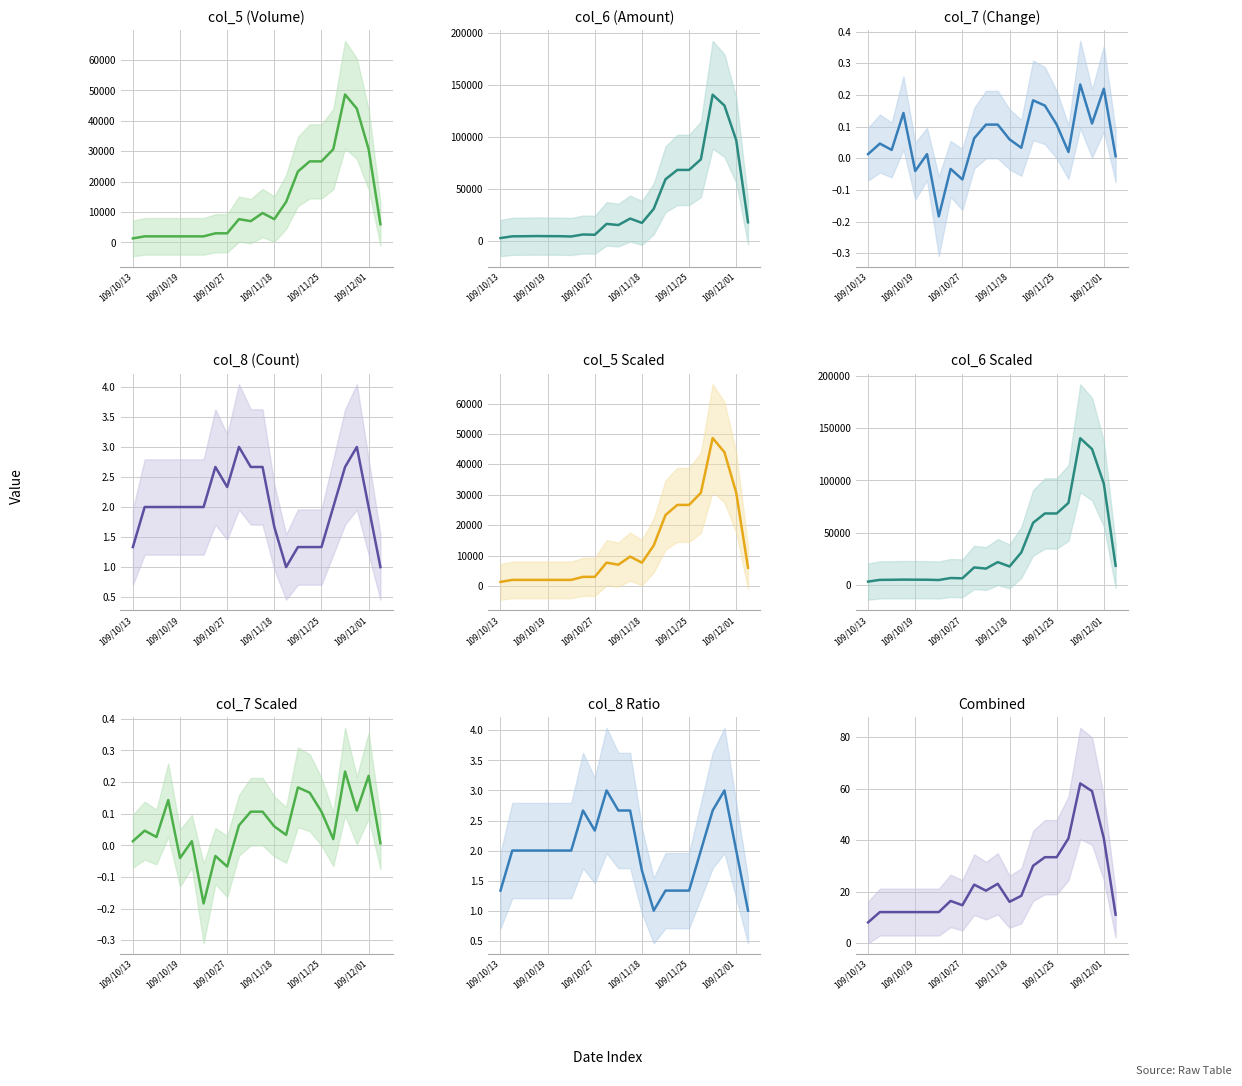

What is the label of the 13th point from the left?

109/11/18